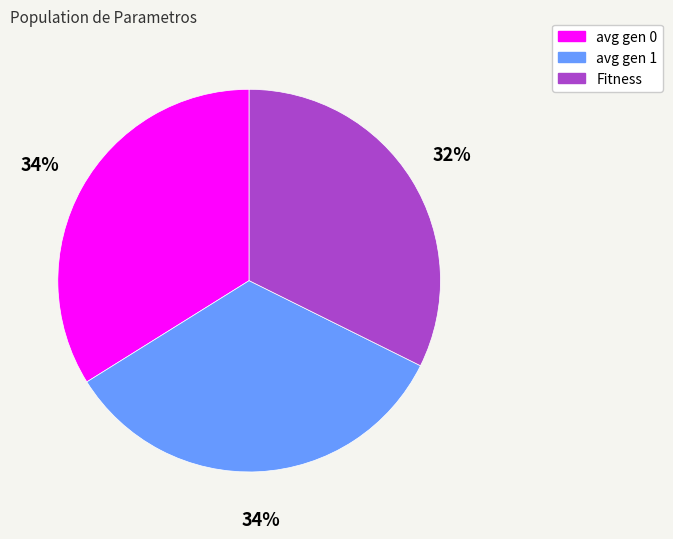

Which category has the smallest portion of the pie?

Fitness